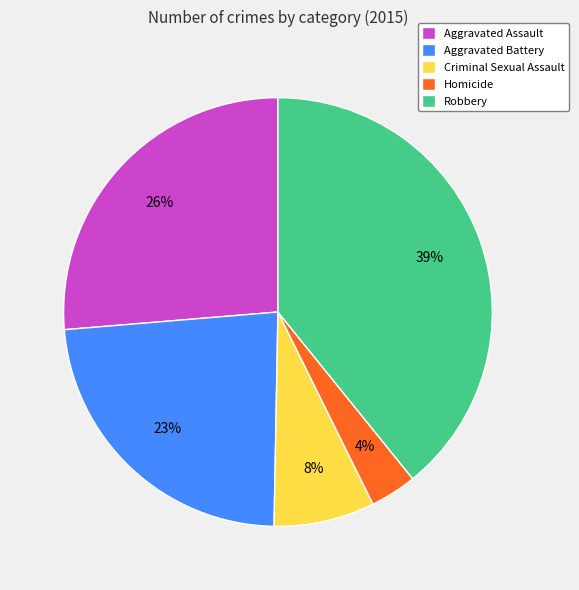

Combined, do Criminal Sexual Assault and Aggravated Battery account for over 50%?

No